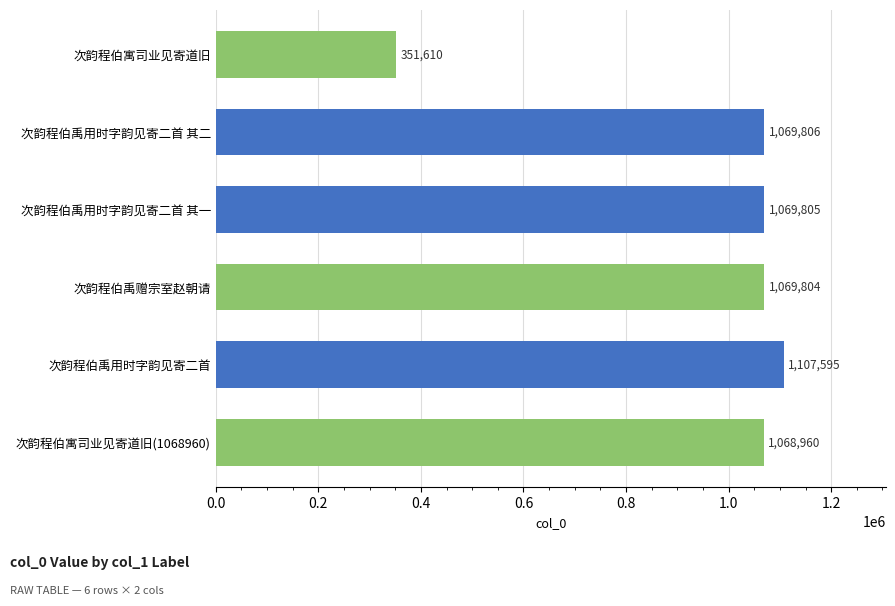

Where is the data nearest to the value 729602?

次韵程伯寓司业见寄道旧(1068960)